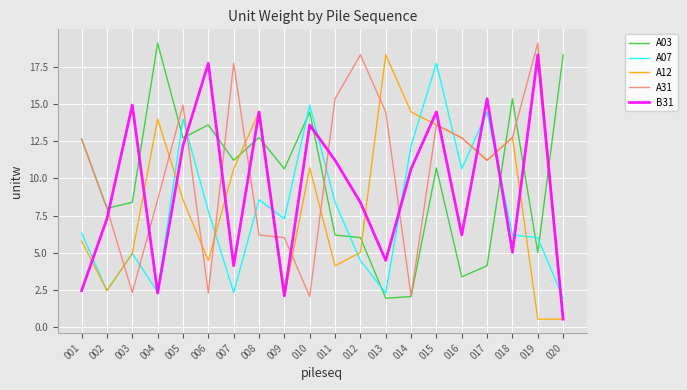

What is the spread (max minus min) of values at 007?

15.4